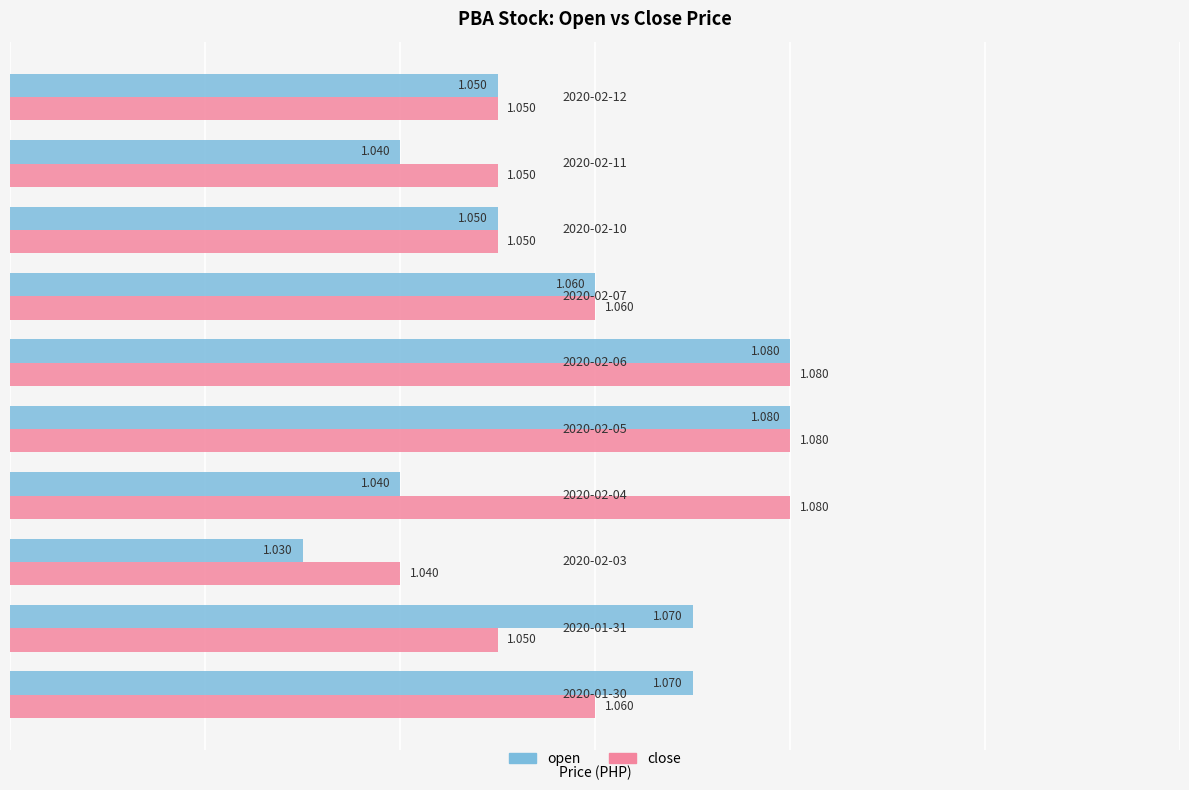

List the series in order of their overall mean, lowest first.

open, close